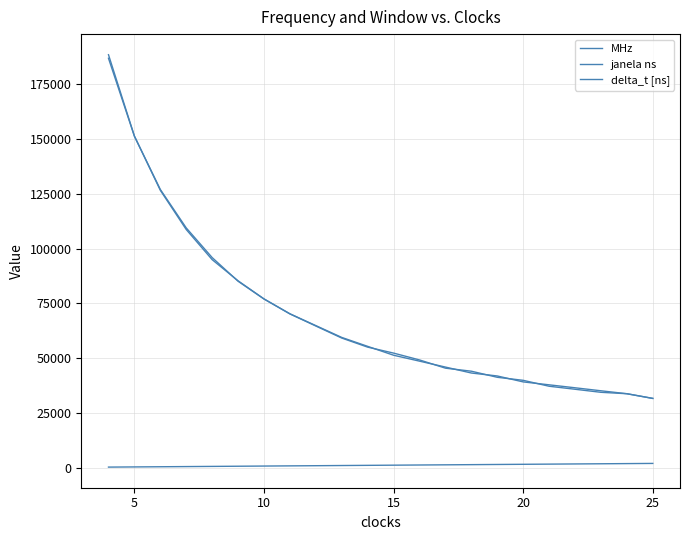

Does the chart display data point markers on the line(s)?

No